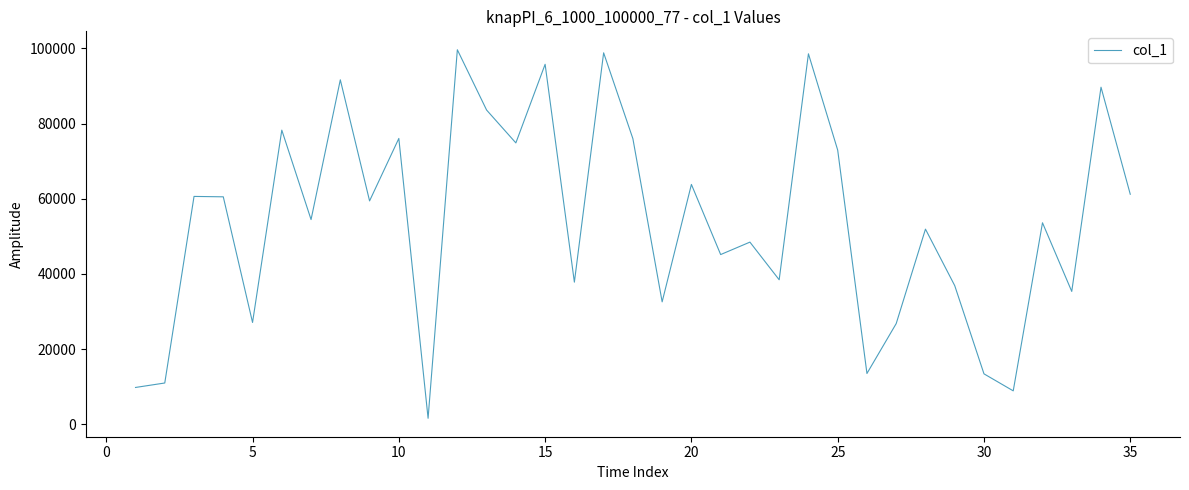

What is the maximum value shown in the chart?

99634